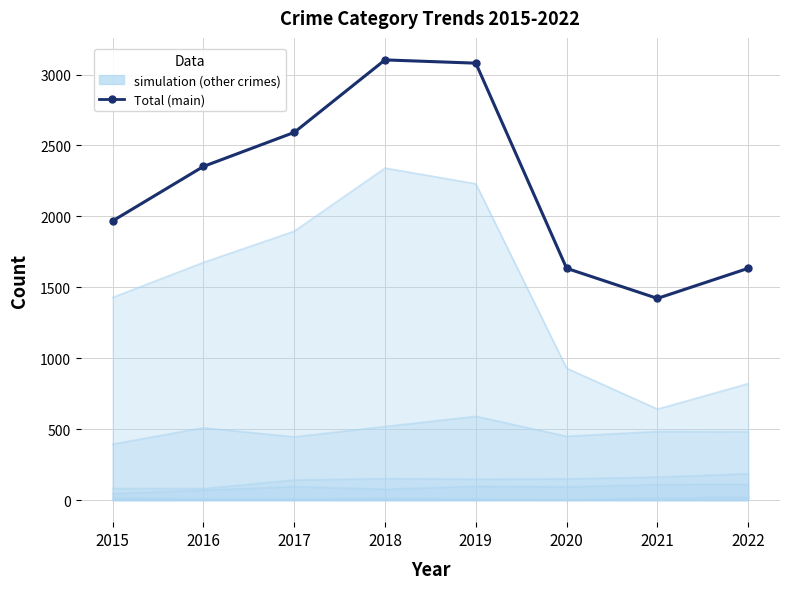

At which category does the chart reach its peak across all series?

2018